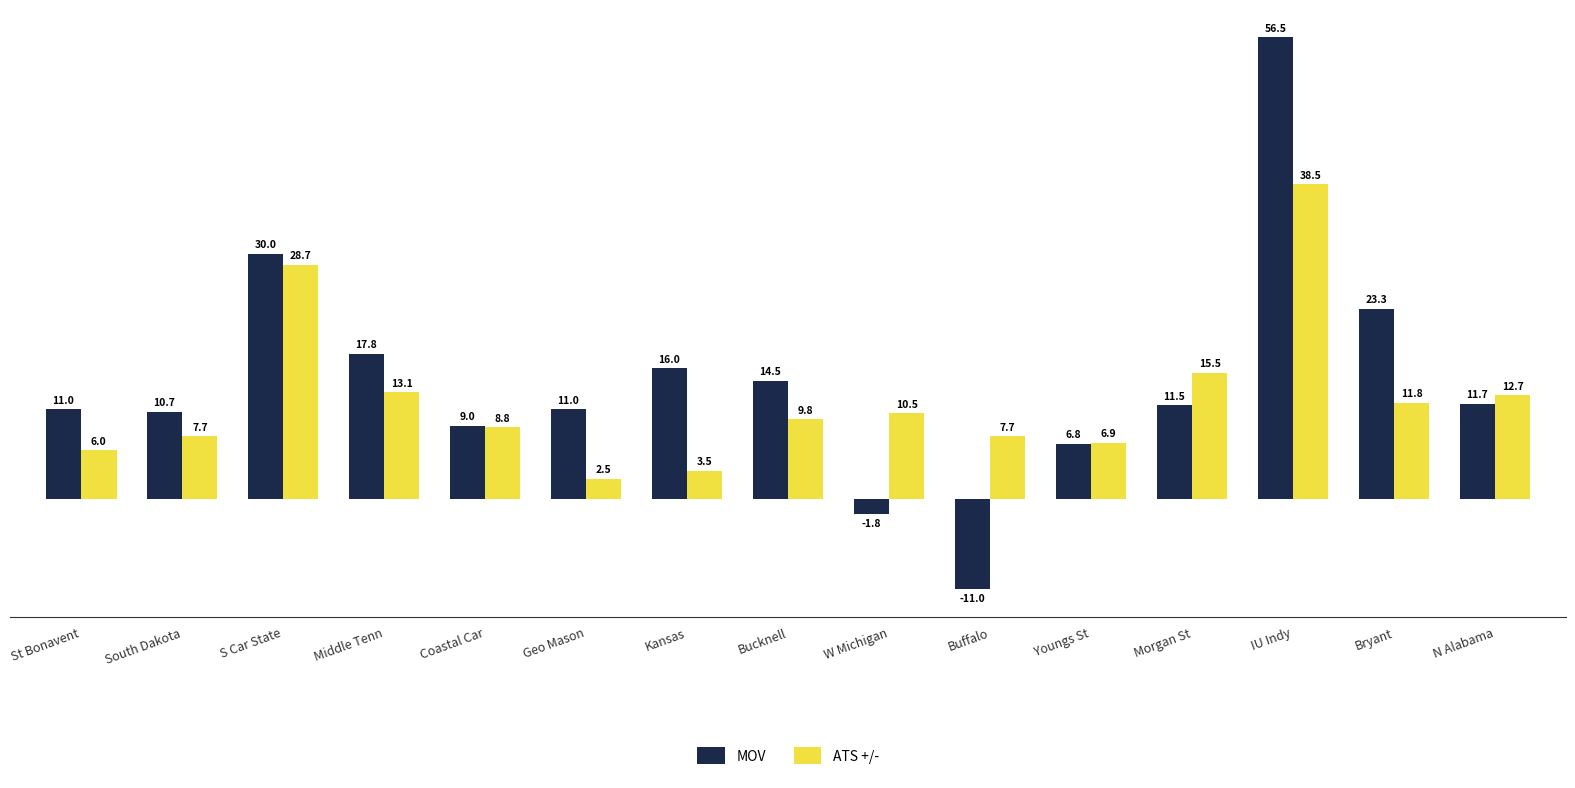

The MOV series shows 11.0 at St Bonavent. True or false?

True